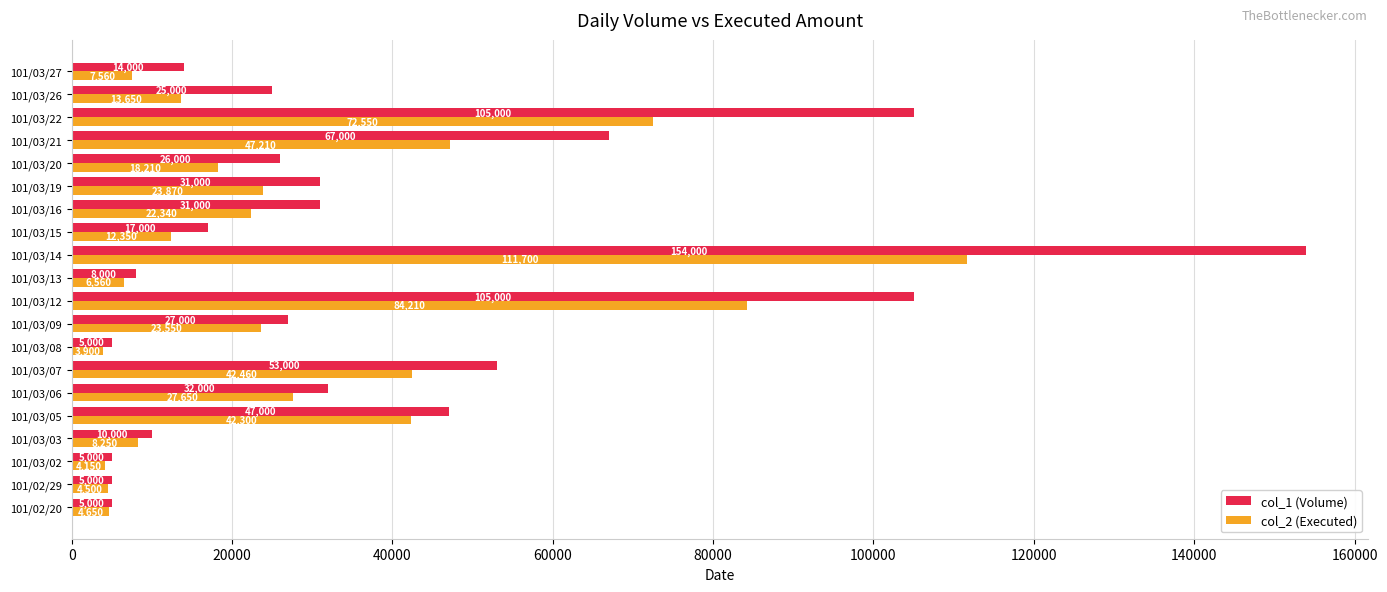

At which label is col_1 (Volume) closest to 79500?

101/03/21